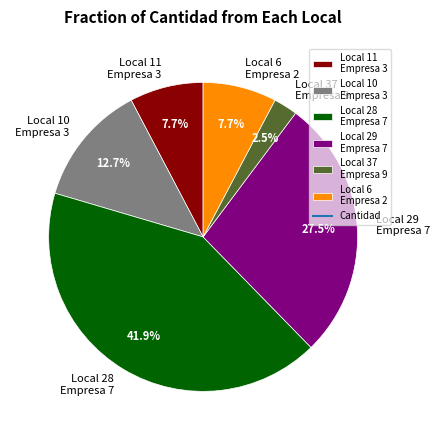

Does Local 29 Empresa 7 account for over 50% of the chart?

No